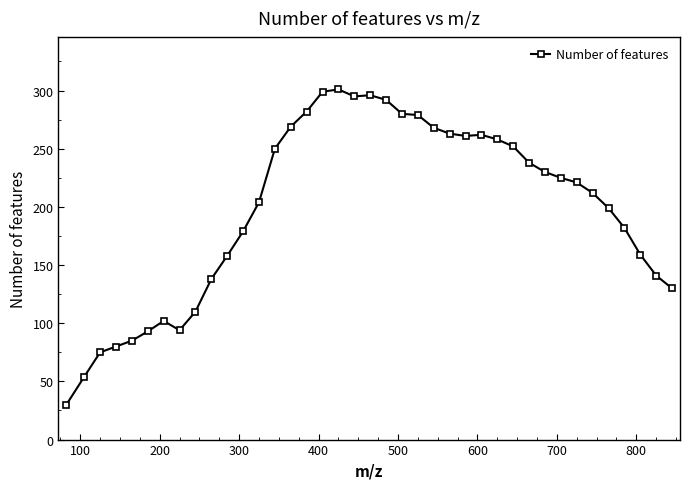

What is the smallest value displayed?

30